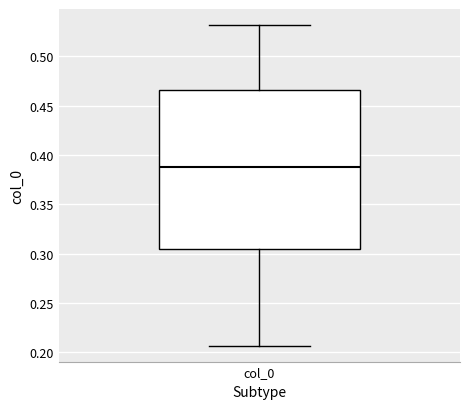

Read this box plot against the y-axis: the position of the median line, the range covered by the box, and the ends of both whiskers. The values are not printed on the chart, so give them approximately, as read against the axis.

median 0.390, box 0.305 to 0.465, whiskers 0.205 to 0.530